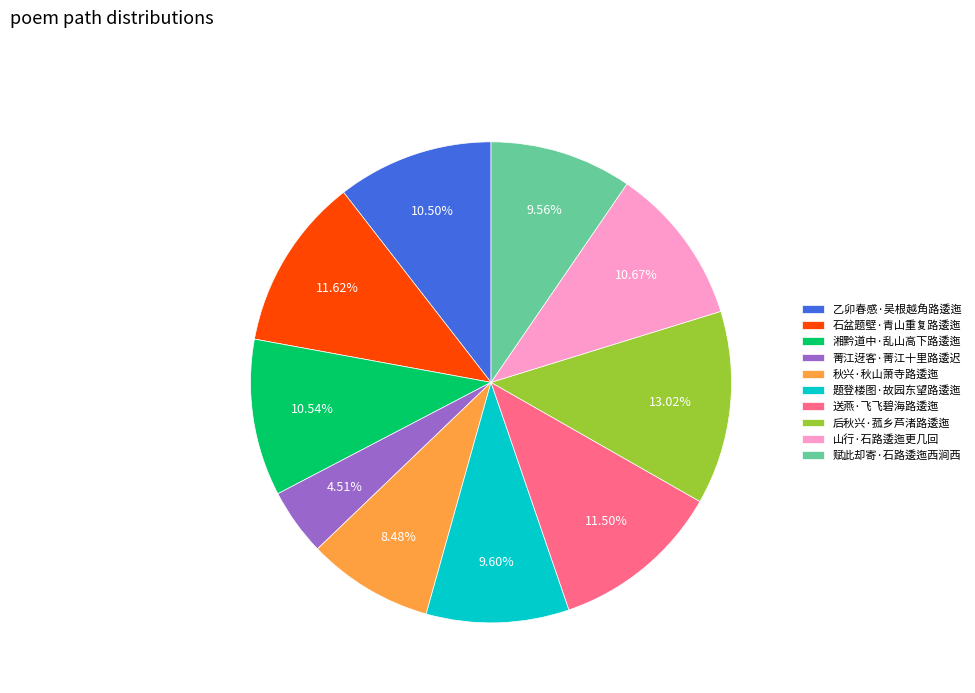

Approximately how many times larger is the value at 题登楼图·故园东望路逶迤 compared to 湘黔道中·乱山高下路逶迤?

0.9